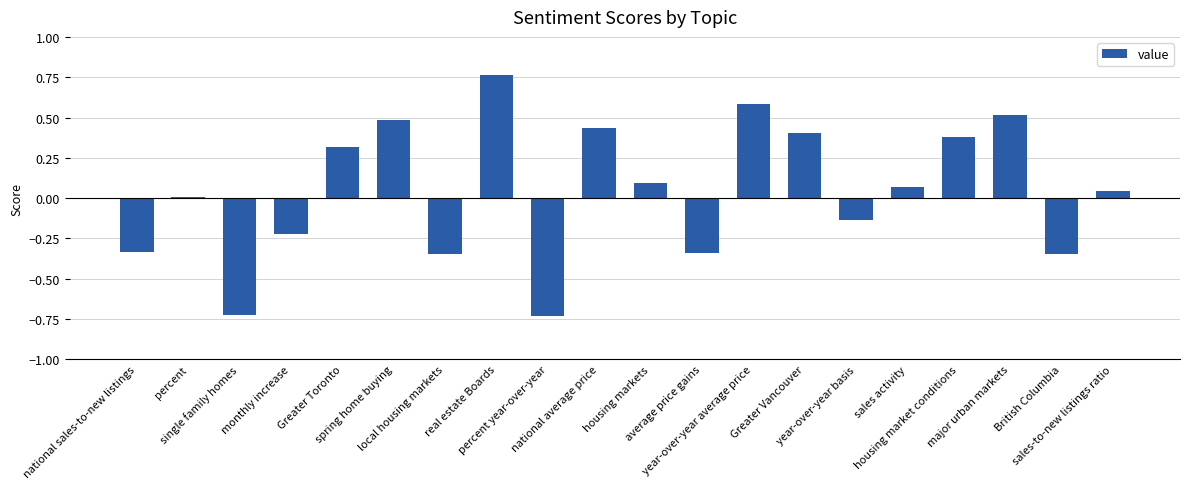

At which label does the data first exceed 0?

percent